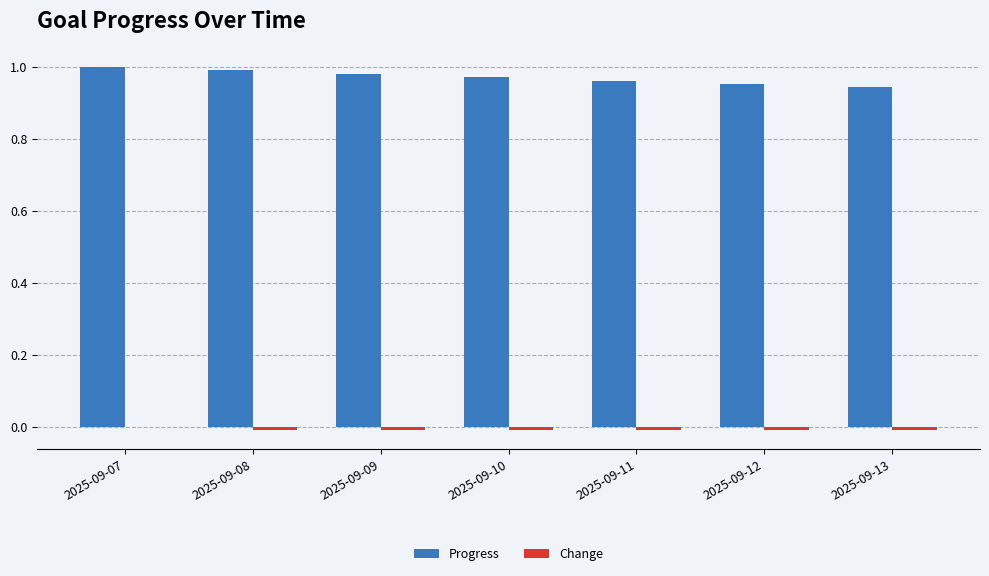

Which series has the largest total across all categories?

Progress